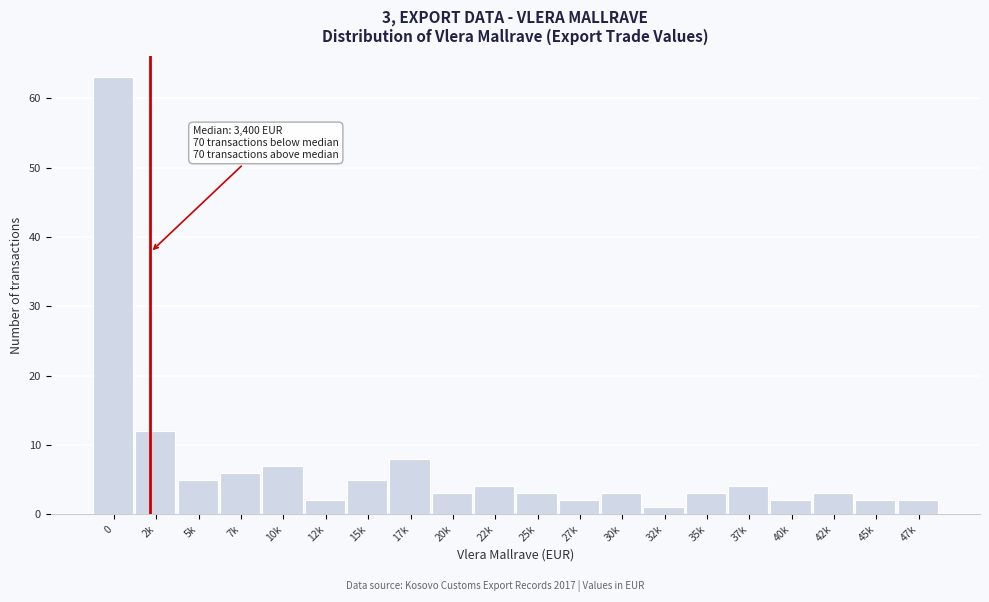

Reading left to right, extract all data points from this chart.

0=63	2k=12	5k=5	7k=6	10k=7	12k=2	15k=5	17k=8	20k=3	22k=4	25k=3	27k=2	30k=3	32k=1	35k=3	37k=4	40k=2	42k=3	45k=2	47k=2